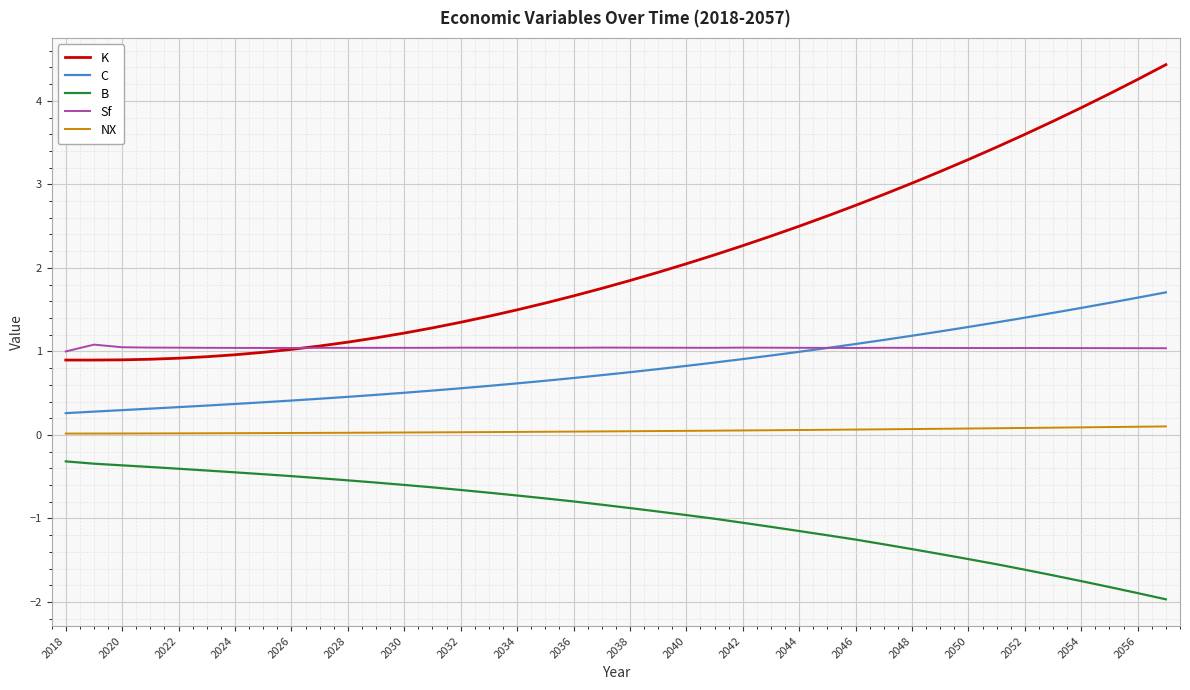

True or false: NX and K cross at least once.

False